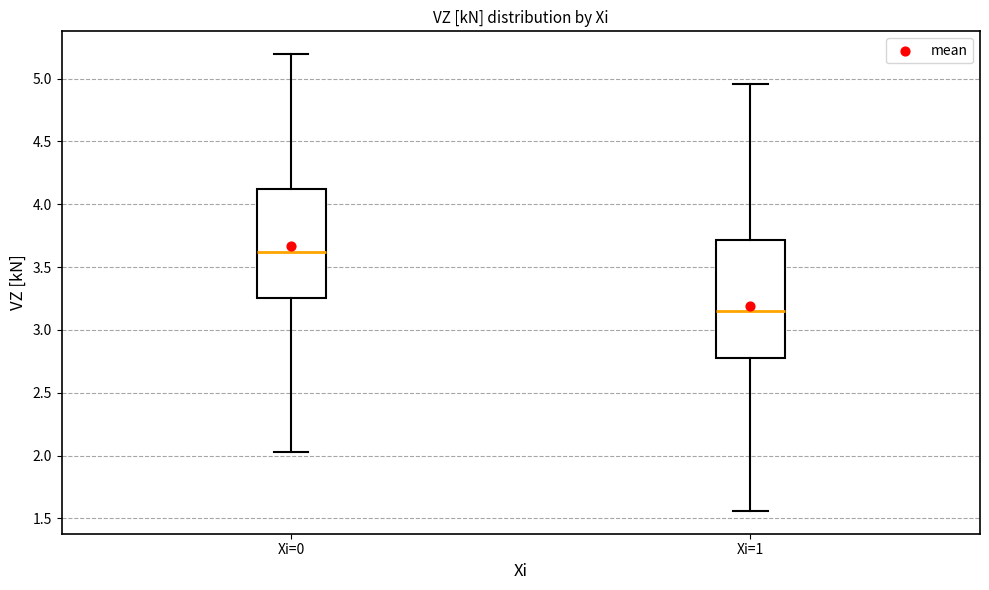

Where does the upper whisker of the box for Xi=0 end on the y-axis? The values are not printed on the chart, so give them approximately, as read against the axis.

5.20